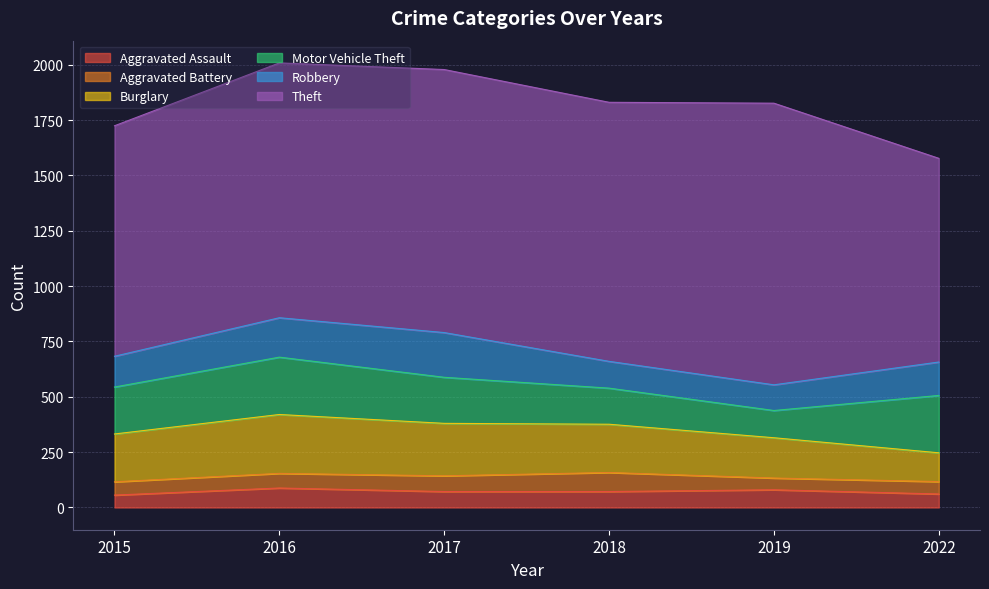

Which series changed the most between 2016 and 2017?

Motor Vehicle Theft